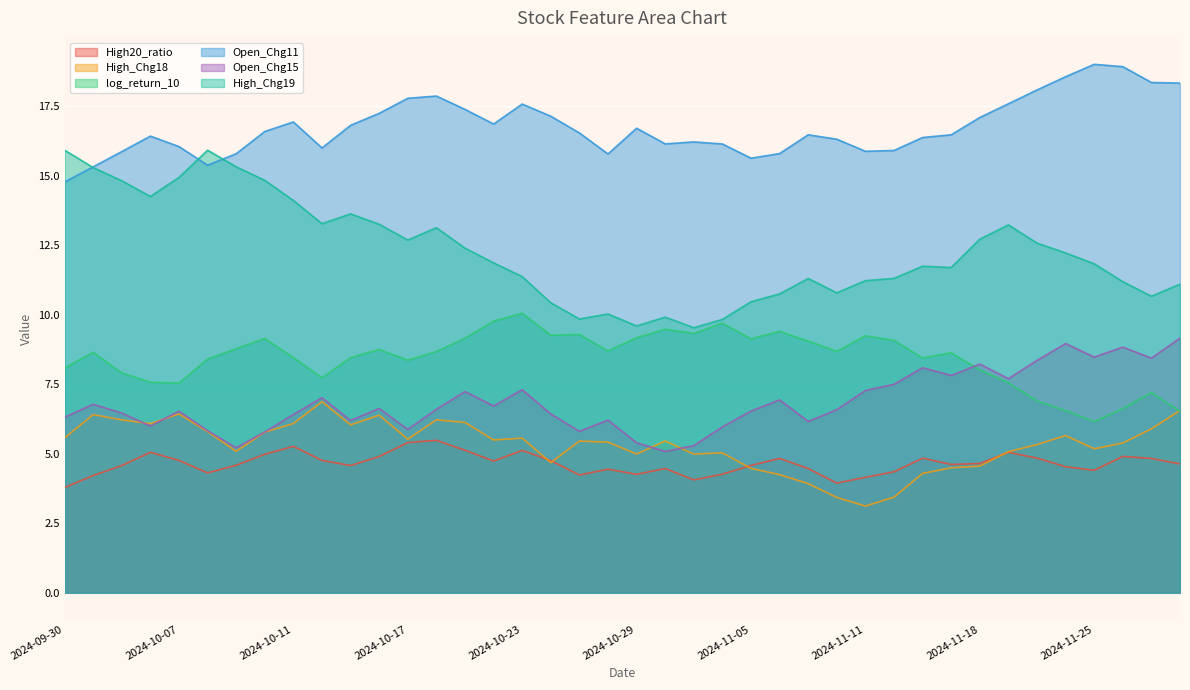

True or false: log_return_10 and Open_Chg11 intersect in this chart.

False